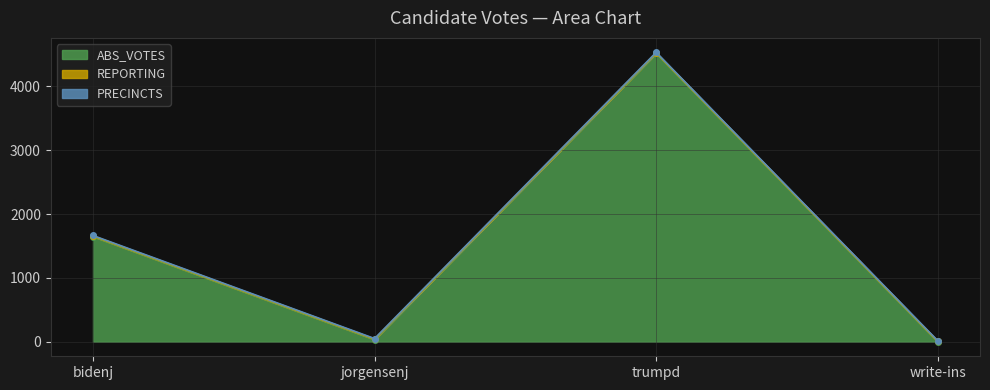

Where is ABS_VOTES nearest to the value 2258?

bidenj